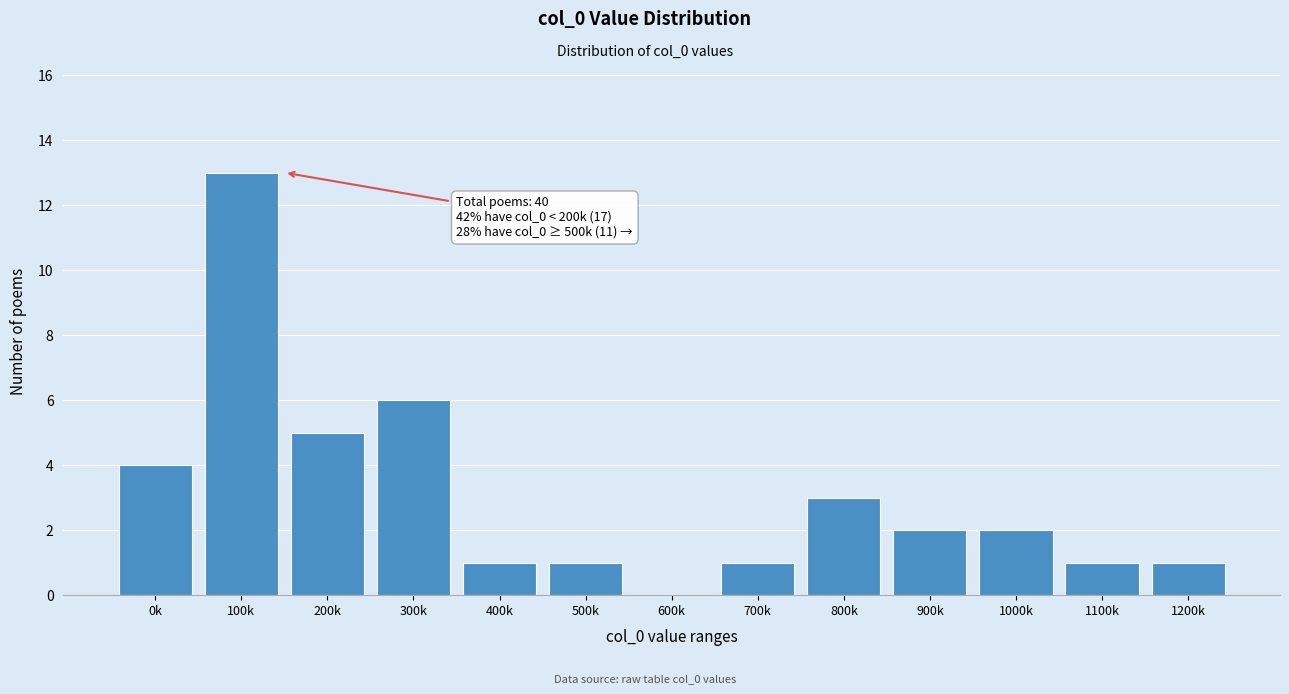

Reading right to left, transcribe all the data shown in this chart.

1200k=1	1100k=1	1000k=2	900k=2	800k=3	700k=1	600k=0	500k=1	400k=1	300k=6	200k=5	100k=13	0k=4